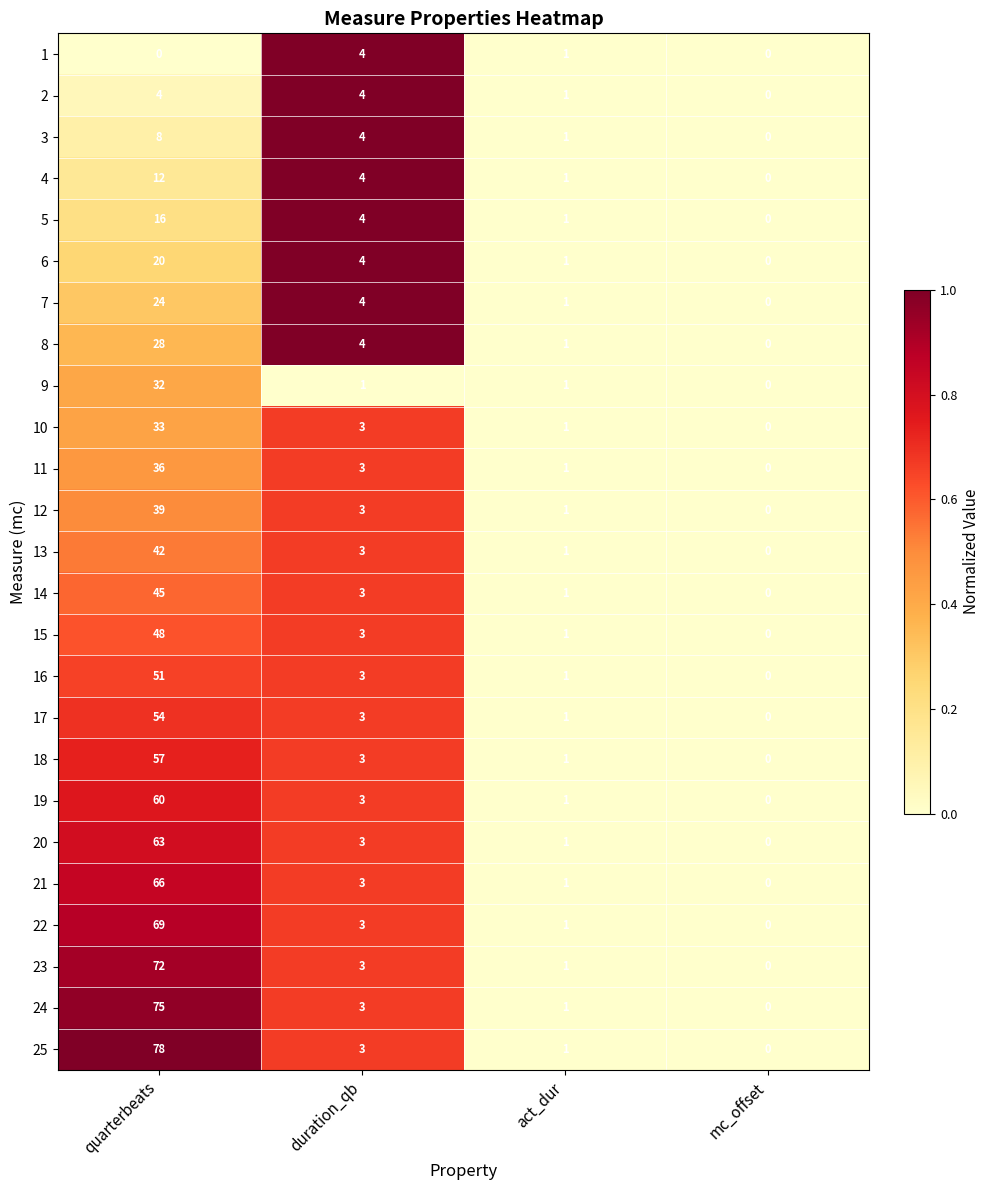

What is the maximum value shown in the chart?

78